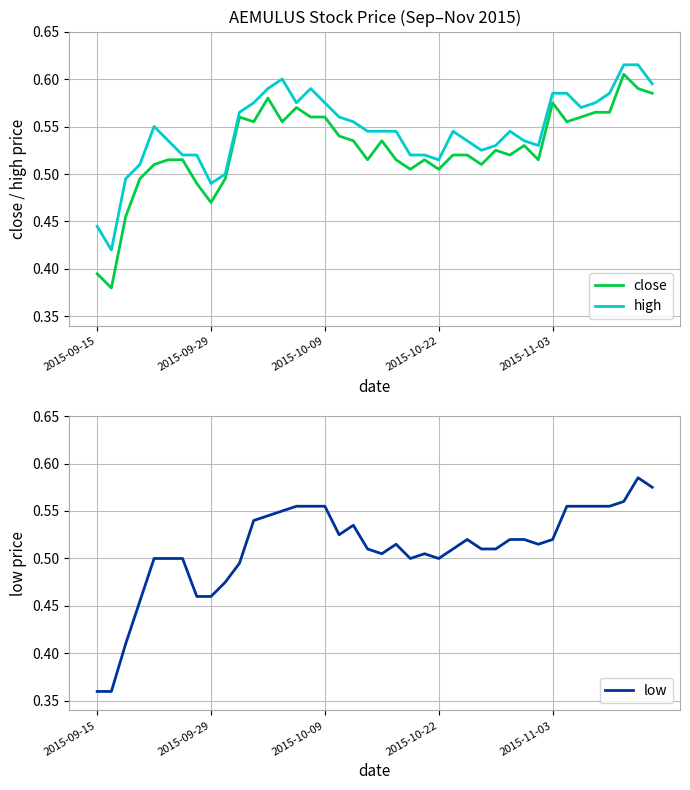

What is the approximate value of close at 2015-10-22?

0.5